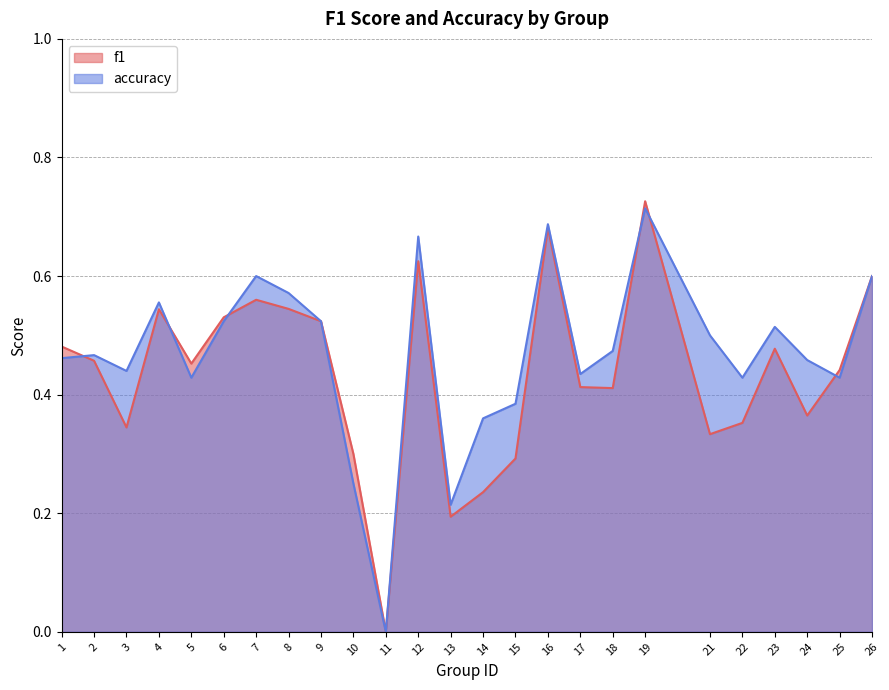

Count the f1 values in the range 0 to 1.

25